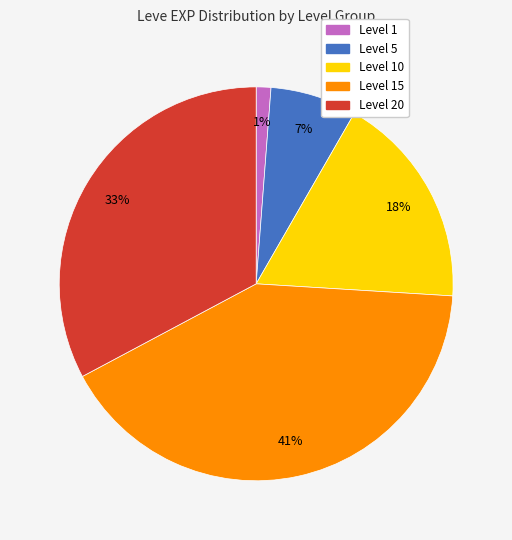

To the nearest percent, what is the average slice percentage?

20%